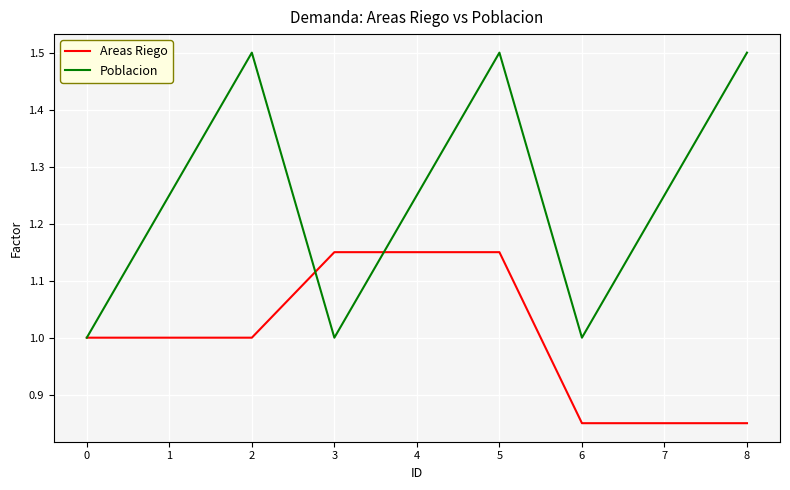

At which category is the sum across all series the highest?

5